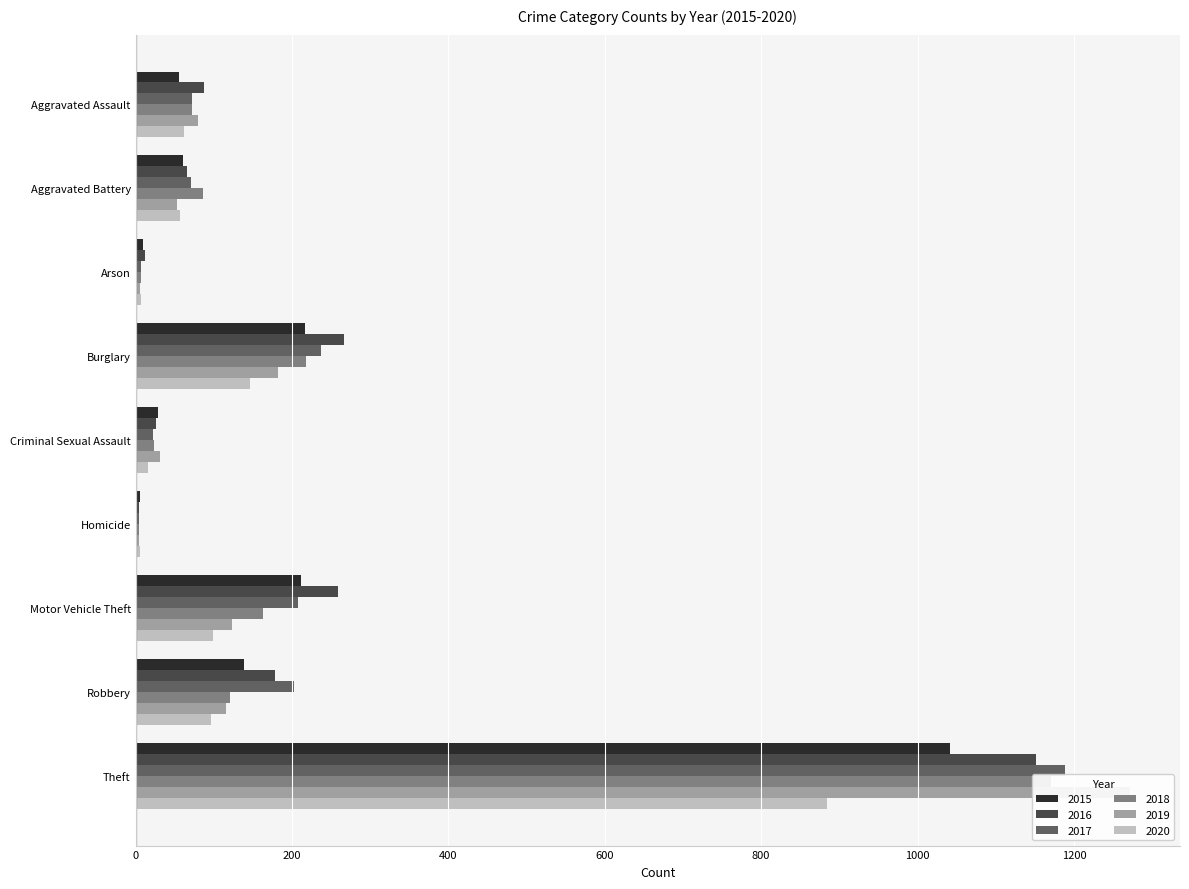

True or false: 2018 has a value of 1170 at Theft.

True